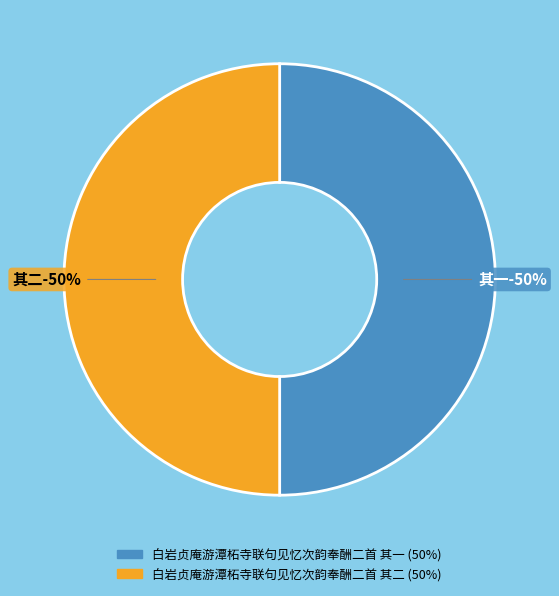

True or false: 白岩贞庵游潭柘寺联句见忆次韵奉酬二首 其一 accounts for 41% of the total.

False